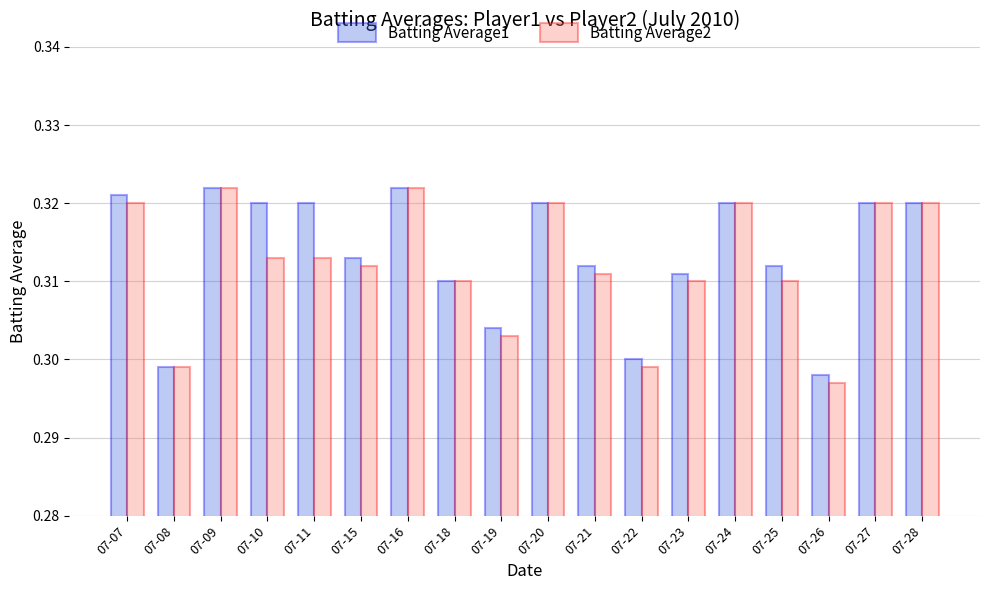

What is the sum of the Batting Average2 values at 07-27 and 07-28?

0.6